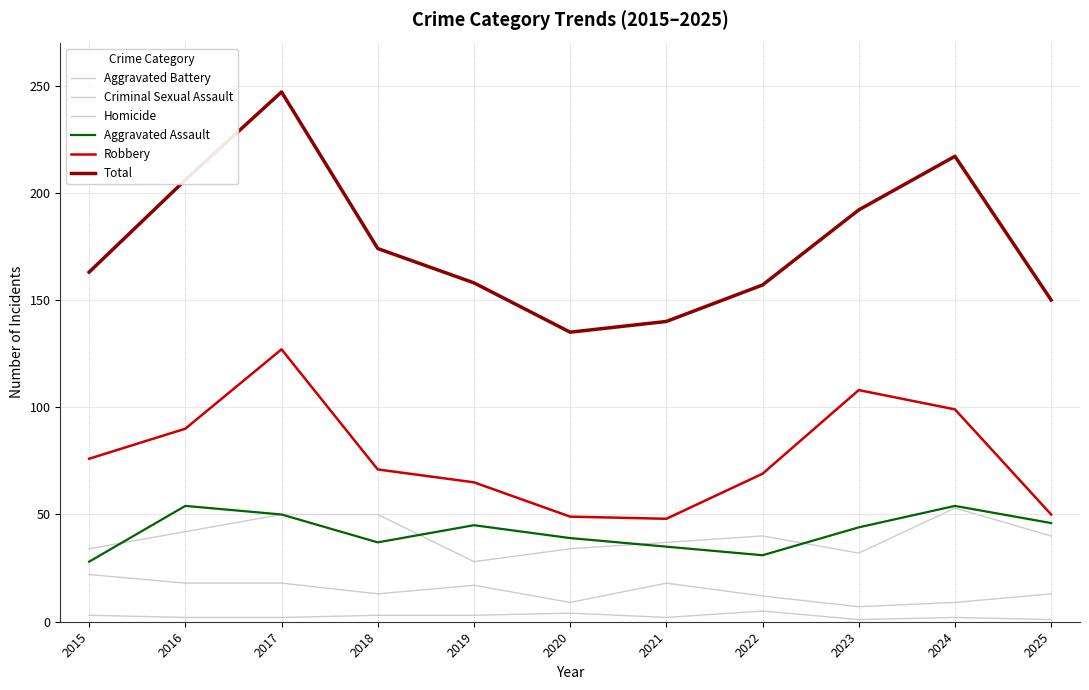

True or false: Homicide and Aggravated Assault cross at least once.

False